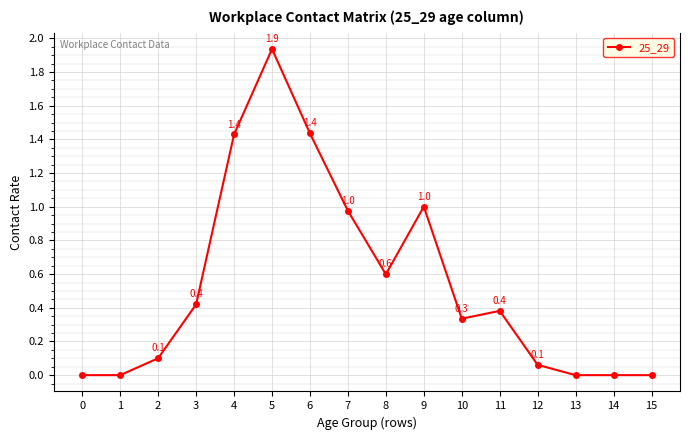

True or false: the data has more than 0 interior local peaks.

True